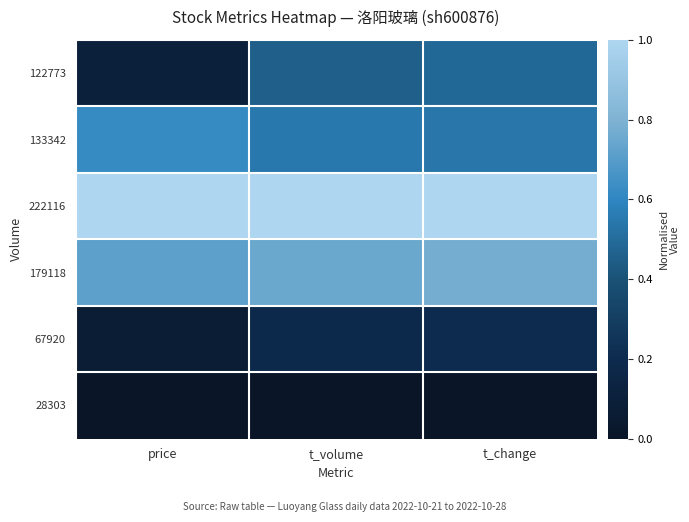

What is the spread (max minus min) of values at t_change?

1.0